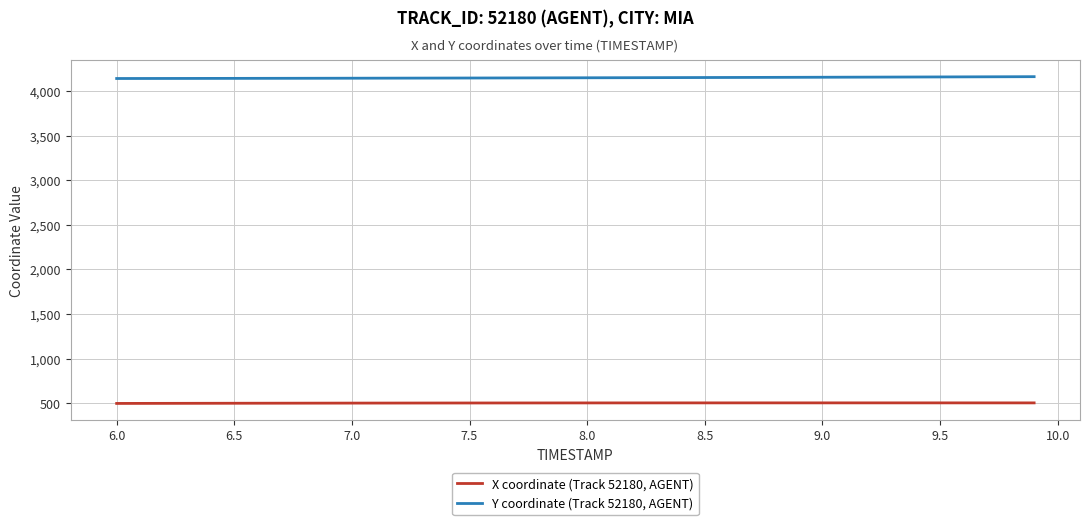

List the series in order of their overall mean, lowest first.

X coordinate (Track 52180, AGENT), Y coordinate (Track 52180, AGENT)